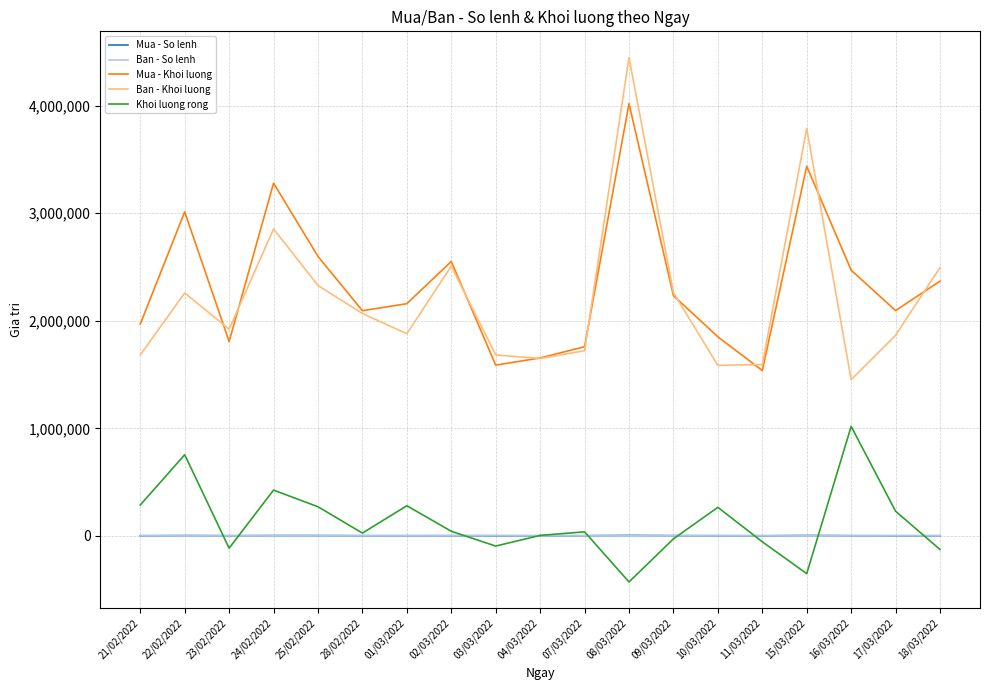

Which series changed the most between 07/03/2022 and 15/03/2022?

Ban - Khoi luong